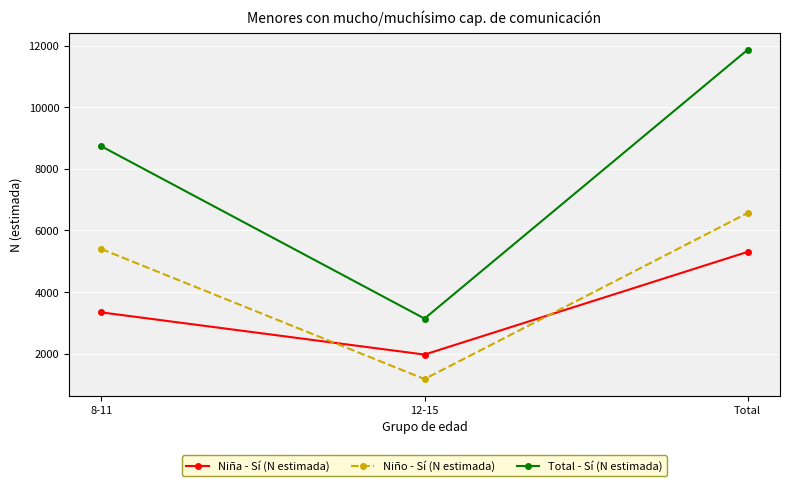

Reading right to left, extract all data points from this chart.

Niña - Sí (N estimada): 5301	1966	3336
Niño - Sí (N estimada): 6563	1170	5393
Total - Sí (N estimada): 11864	3135	8729